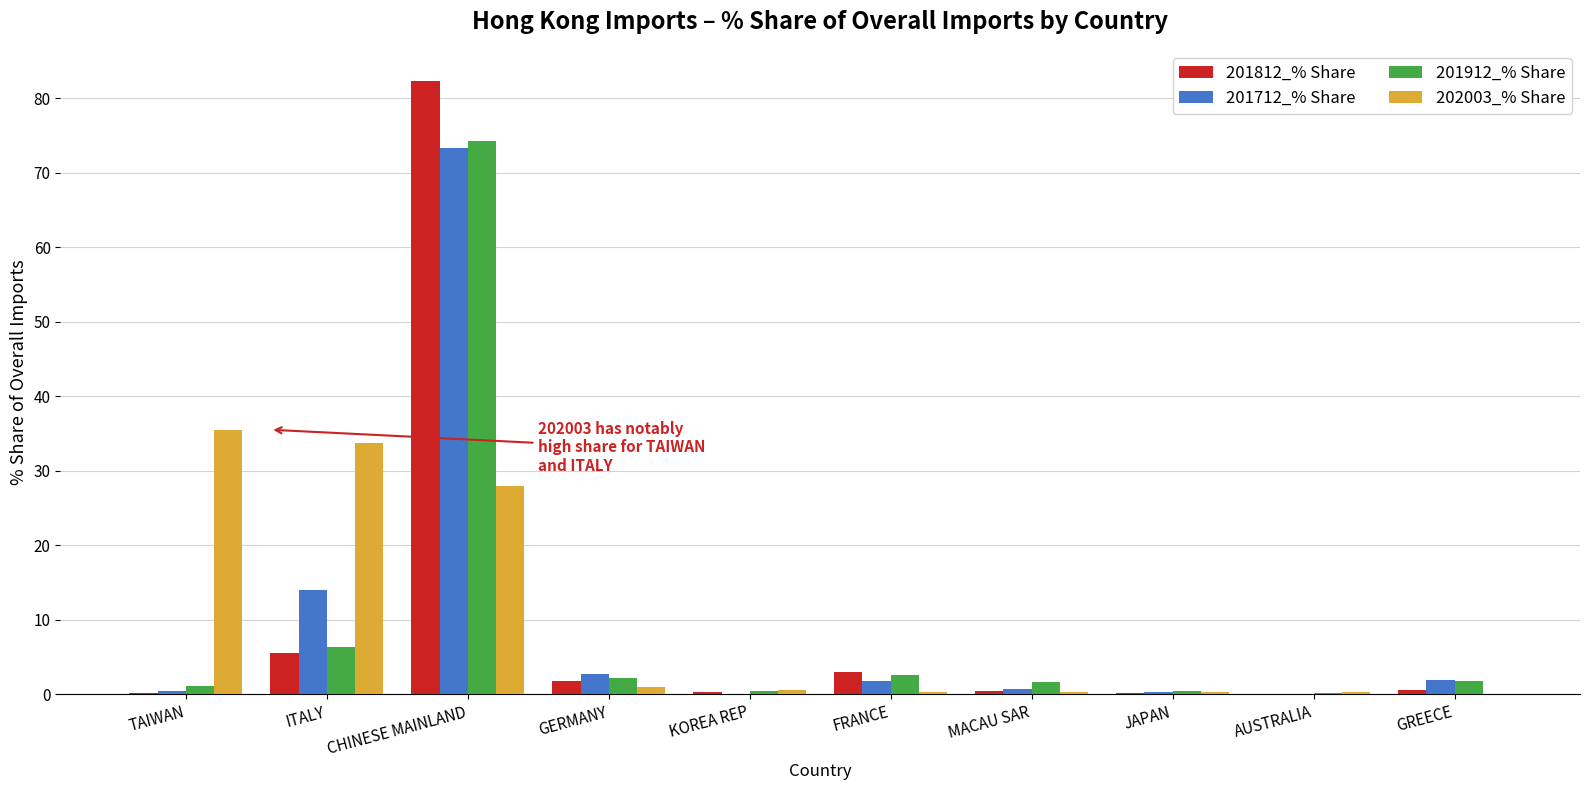

What are all the series names shown in the legend?

201812_% Share, 201712_% Share, 201912_% Share, 202003_% Share